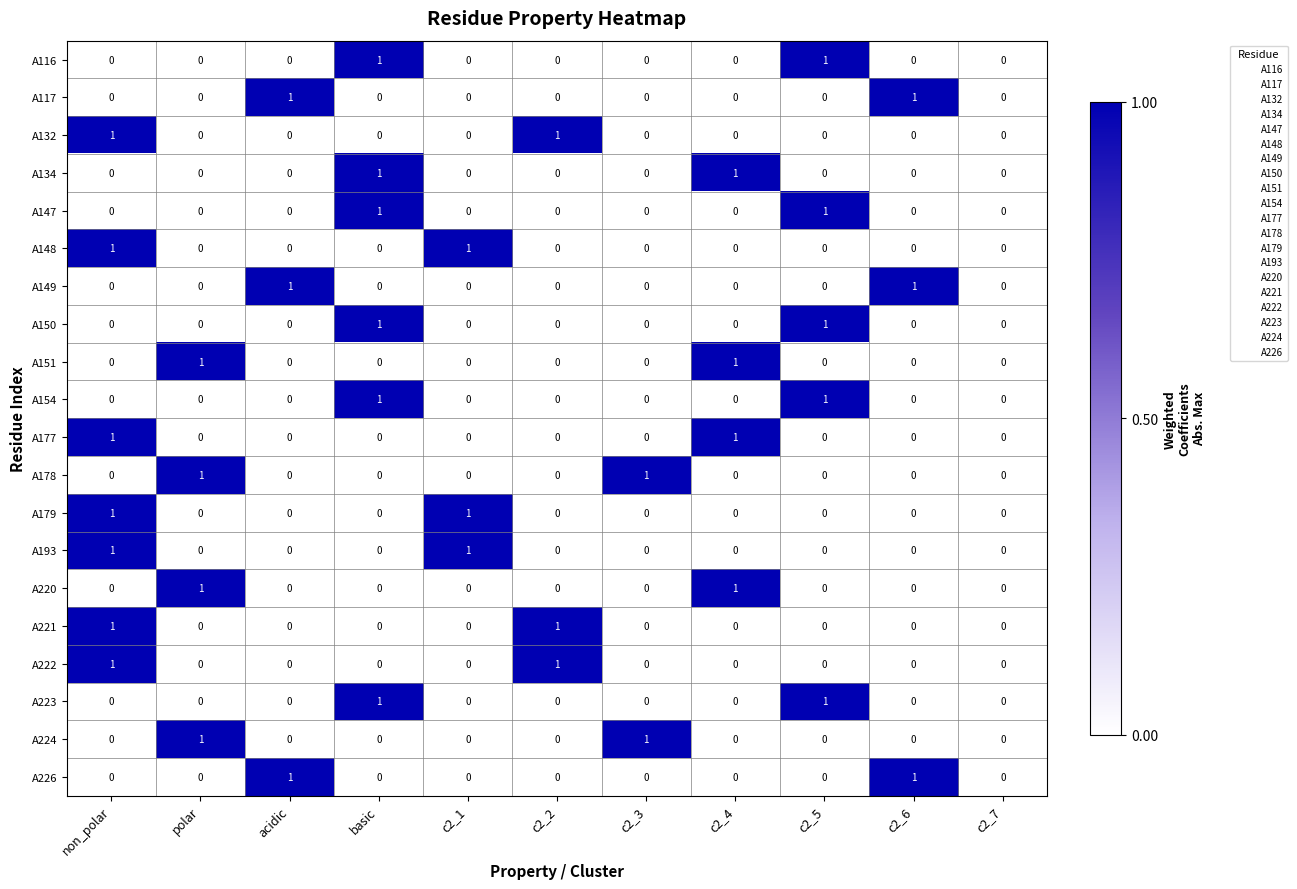

At which category is the sum across all series the highest?

non_polar